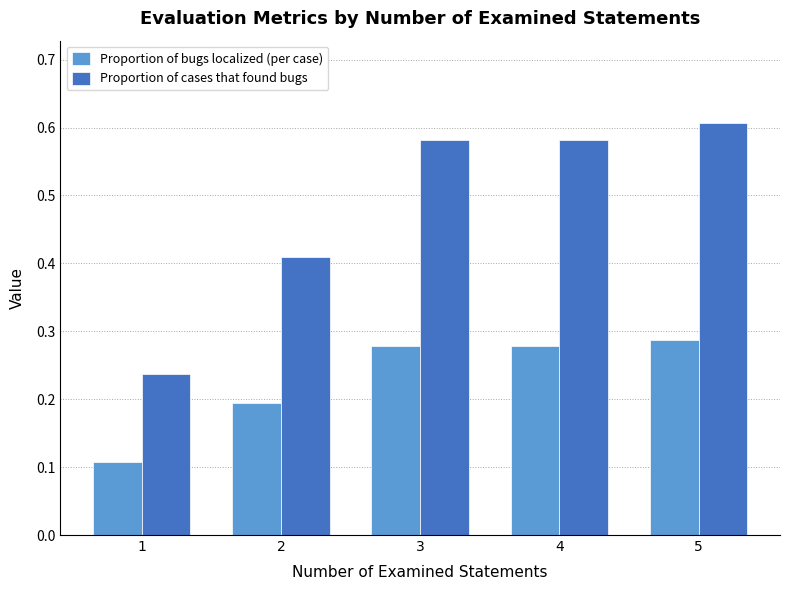

At 4, list the series in order from smallest to largest.

Proportion of bugs localized (per case), Proportion of cases that found bugs